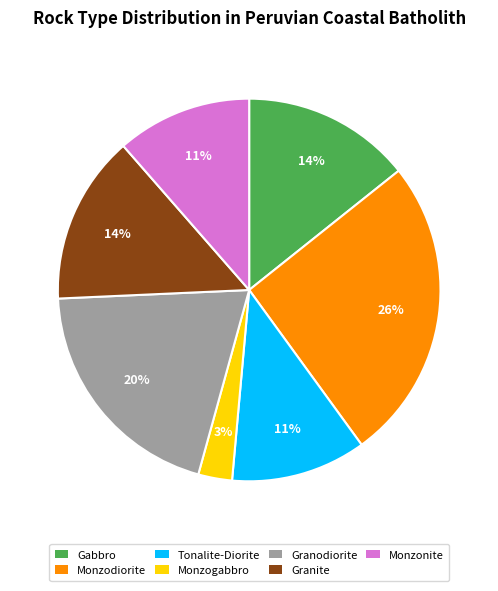

Is it true that Tonalite-Diorite is 11% of the pie?

True